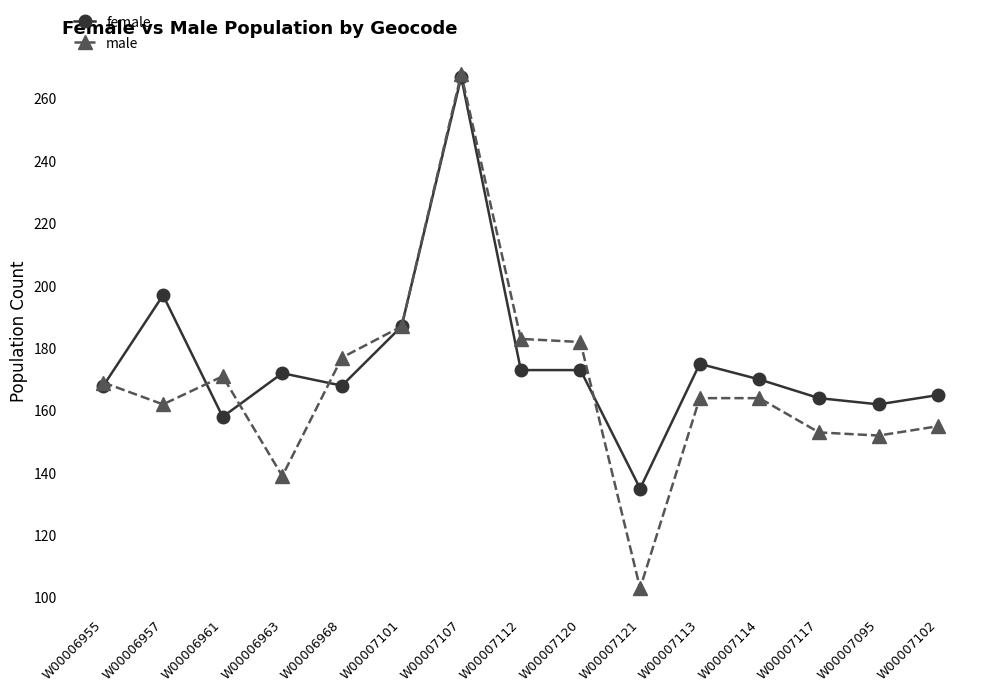

What is the average value of the male series?

169